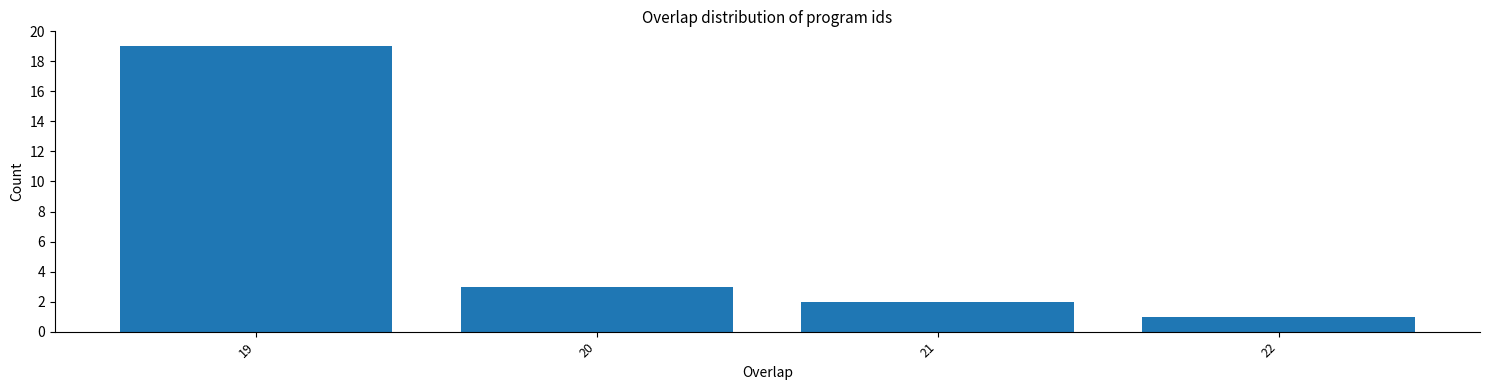

How tall is the bar that spans 21.5 to 22.5 on the x-axis? The values are not printed on the chart, so give them approximately, as read against the axis.

1